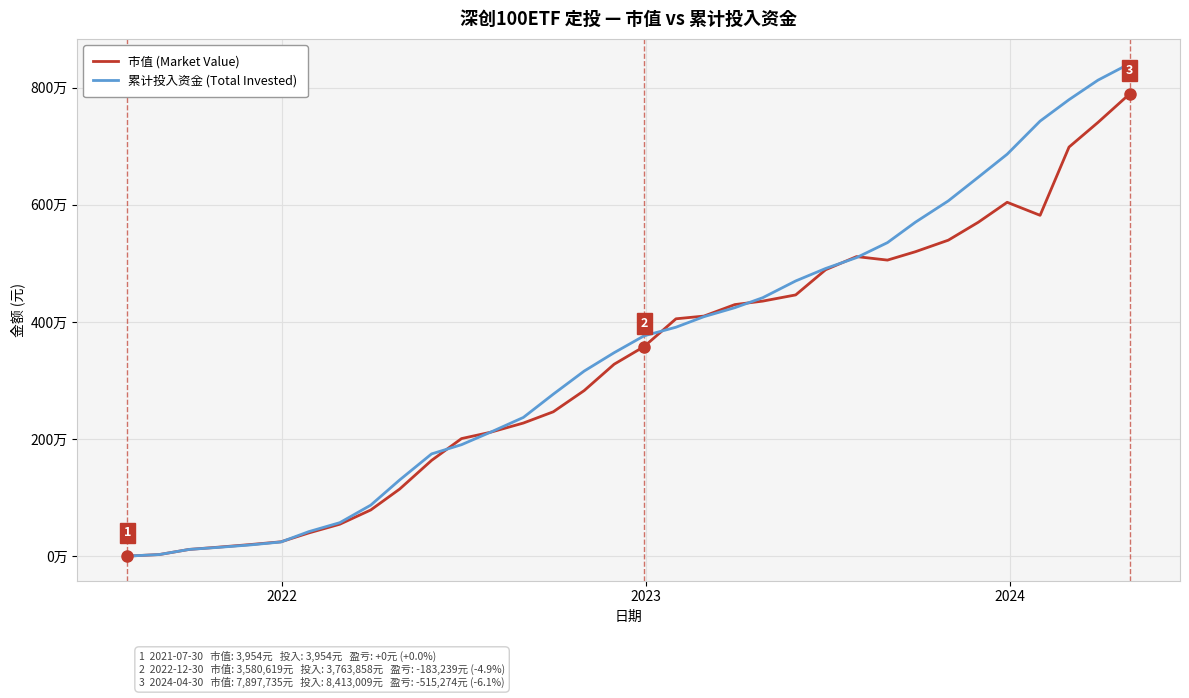

What is the minimum value shown in the chart?

3953.9